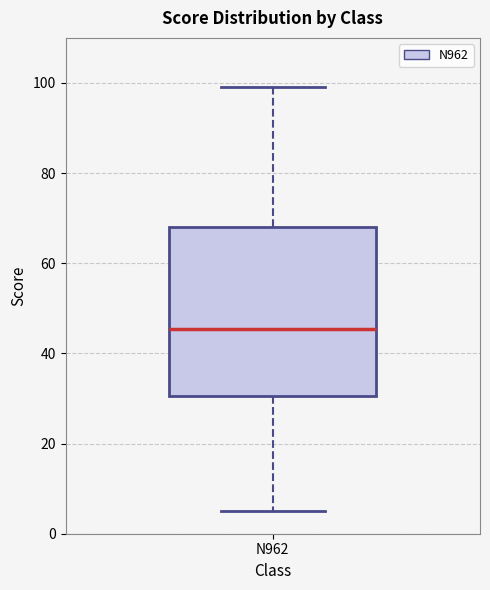

Transcribe this box plot: give where the median line is, the range the box spans, and where the two whiskers end, as read against the y-axis. The values are not printed on the chart, so give them approximately, as read against the axis.

median 46, box 30 to 68, whiskers 6 to 100